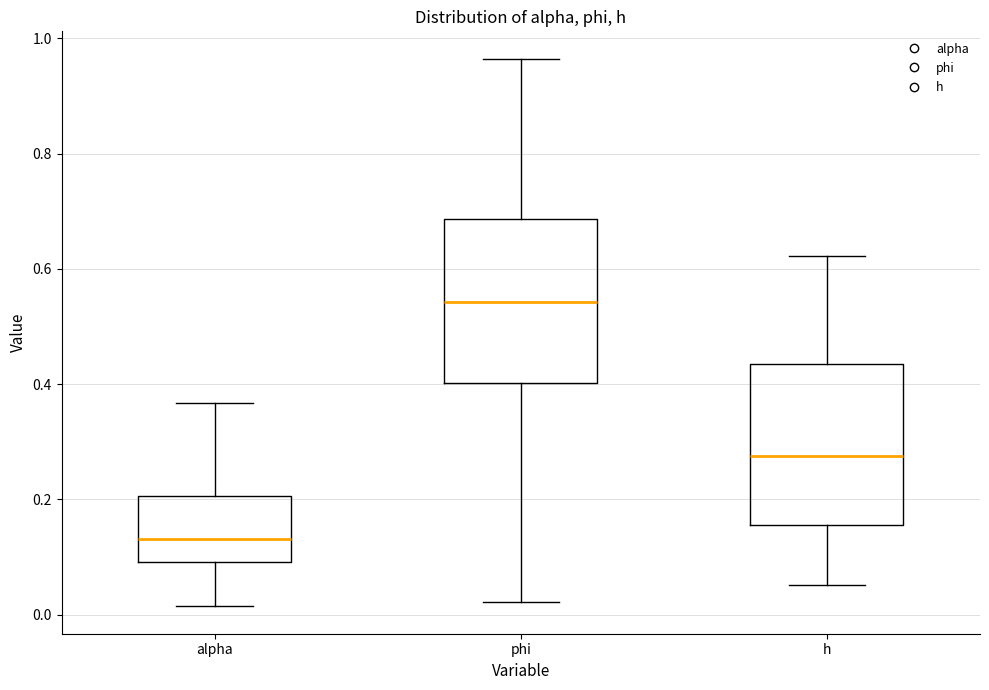

Which box has the highest median line?

phi